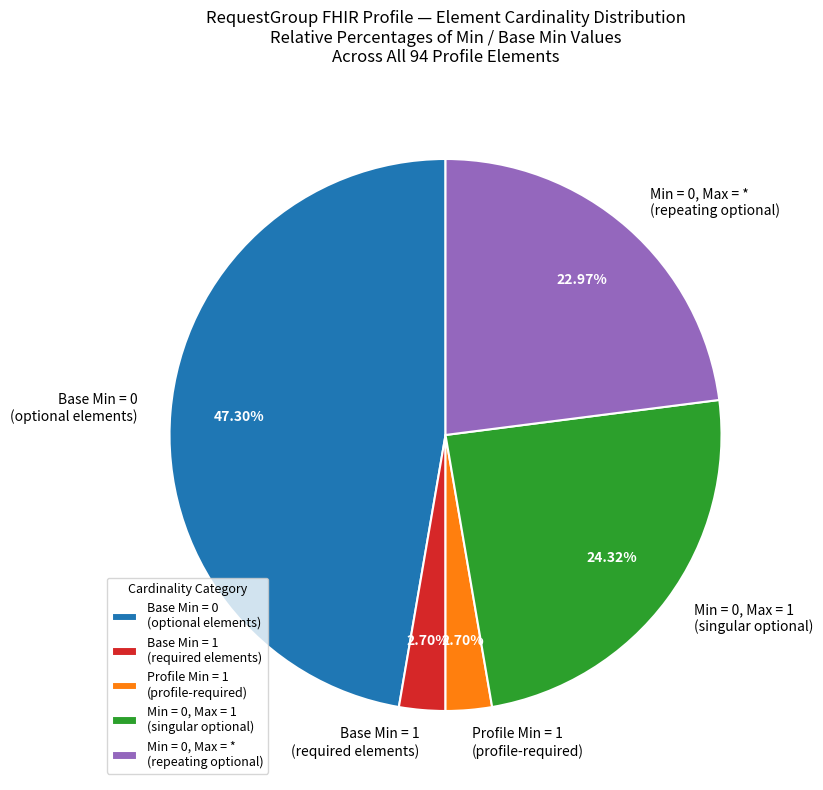

Approximately how many times larger is the value at Min = 0, Max = * (repeating optional) compared to Profile Min = 1 (profile-required)?

8.5